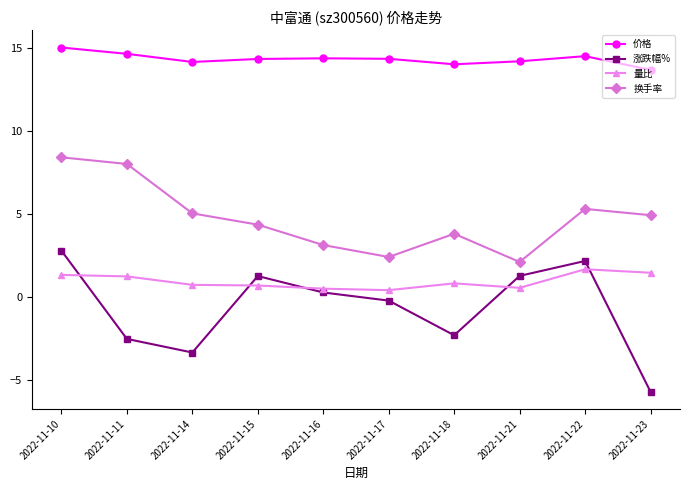

Between 2022-11-11 and 2022-11-17, which series saw the biggest shift?

换手率